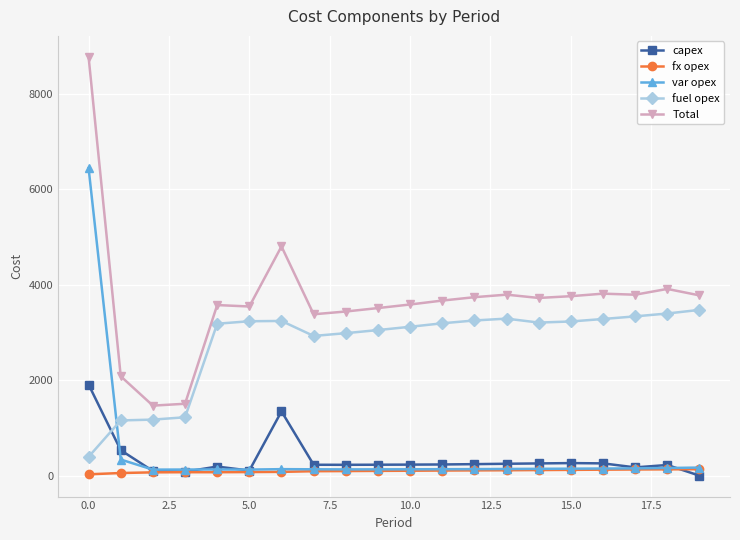

At how many categories does at least one series exceed 941?

20